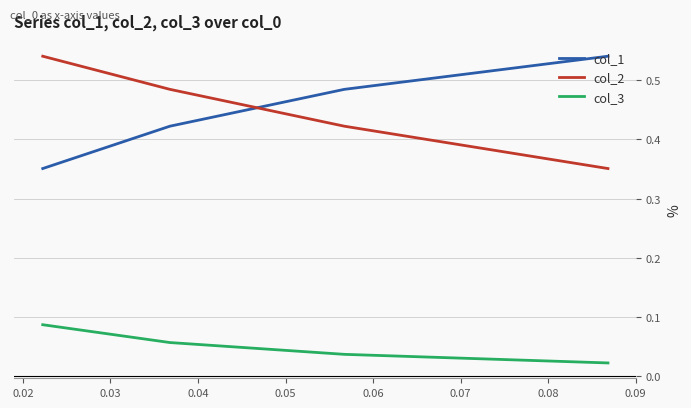

What is the greatest value displayed?

0.5